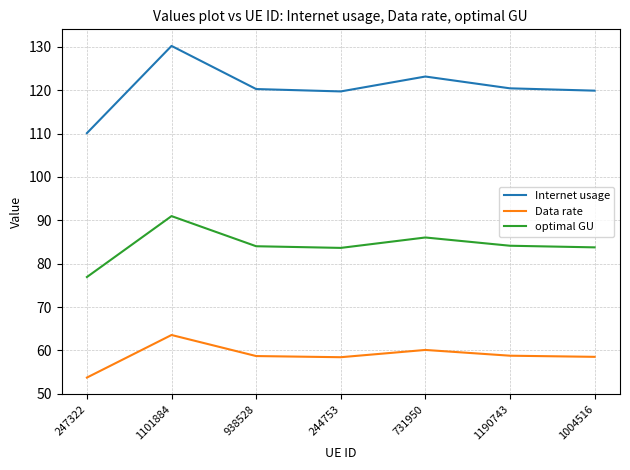

What is the minimum value shown in the chart?

53.7